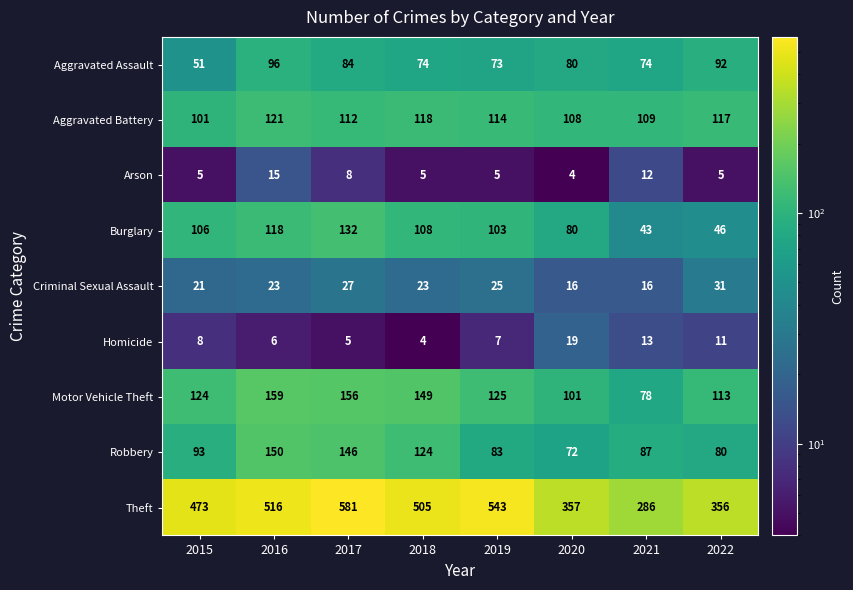

How many series are shown in this chart?

9